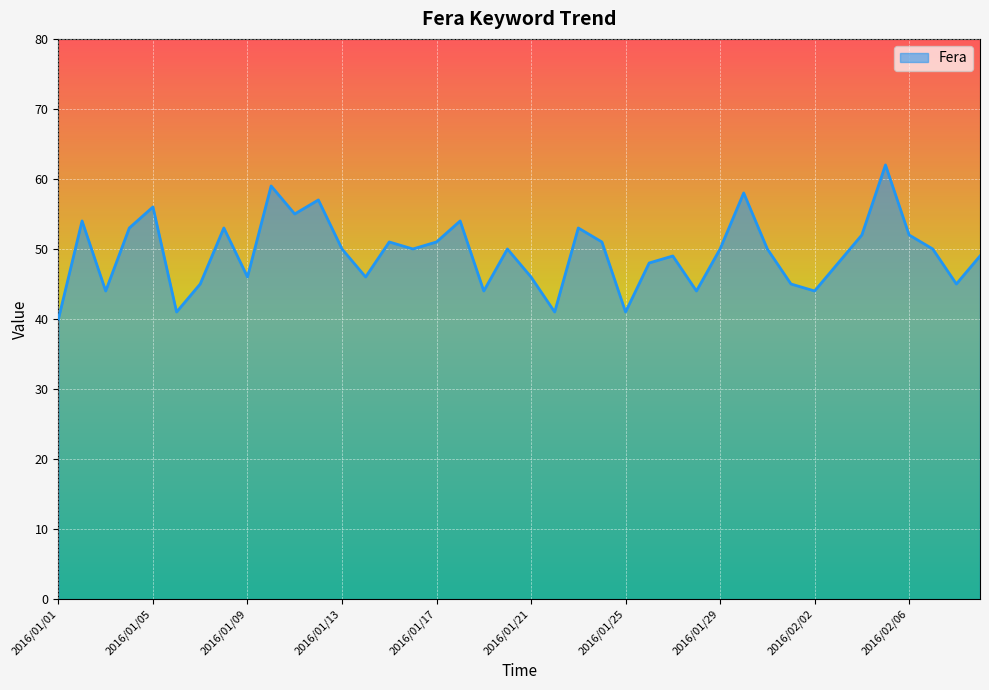

What is the smallest value displayed?

40